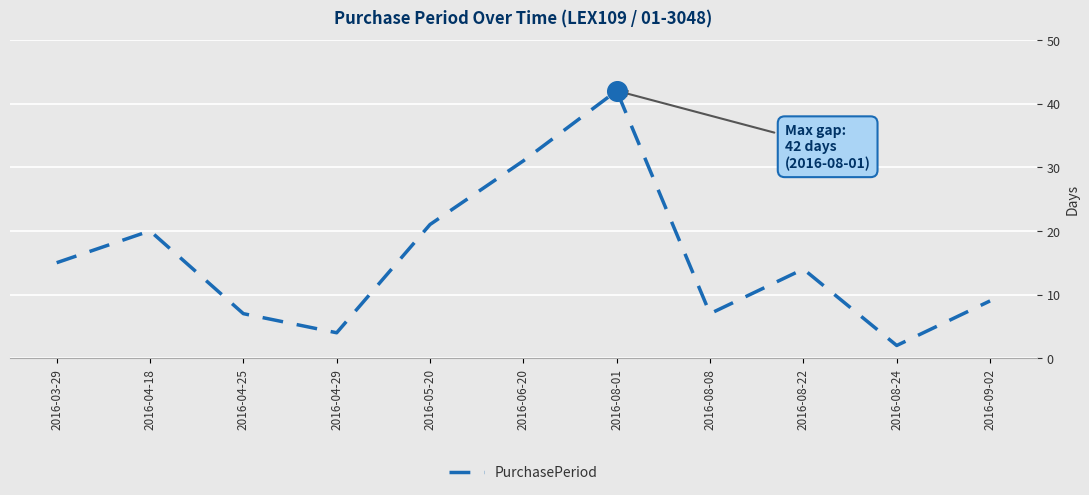

Approximately how many times larger is the value at 2016-04-29 compared to 2016-03-29?

0.3